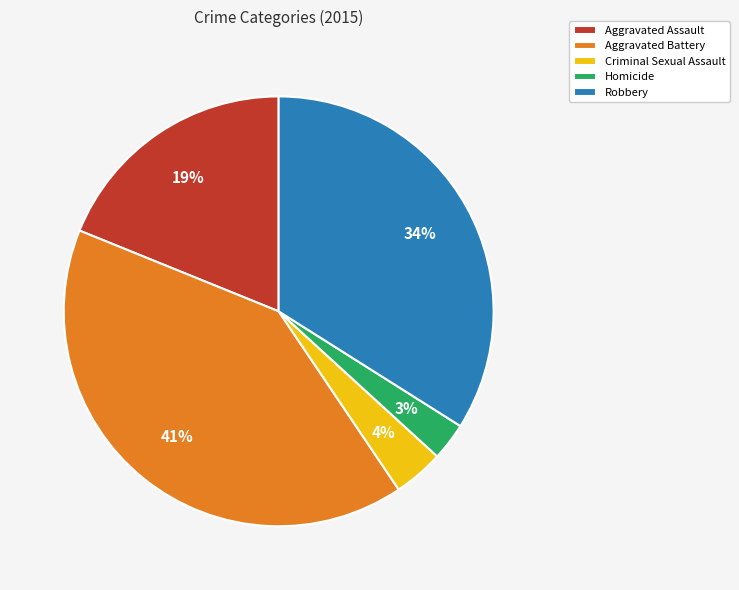

True or false: Criminal Sexual Assault accounts for 4% of the total.

True